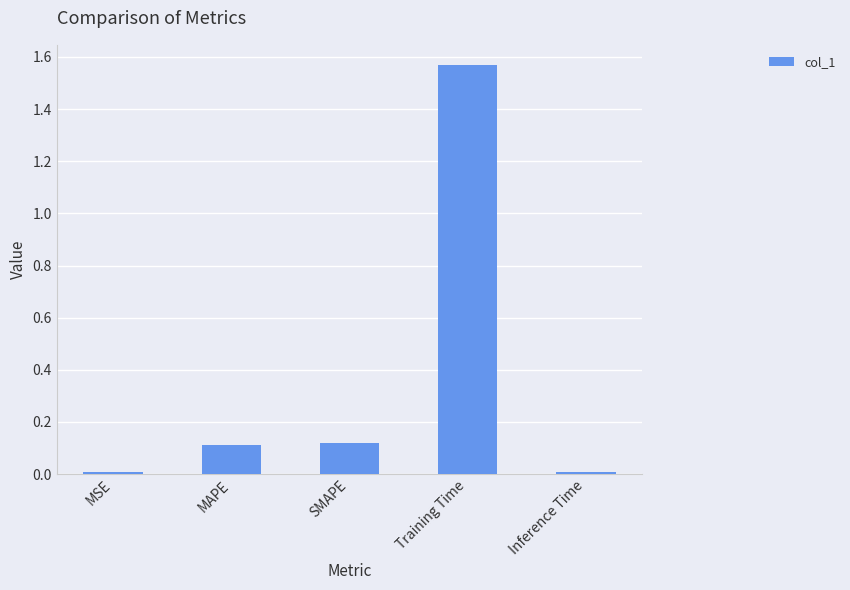

What position from the right is Inference Time?

1